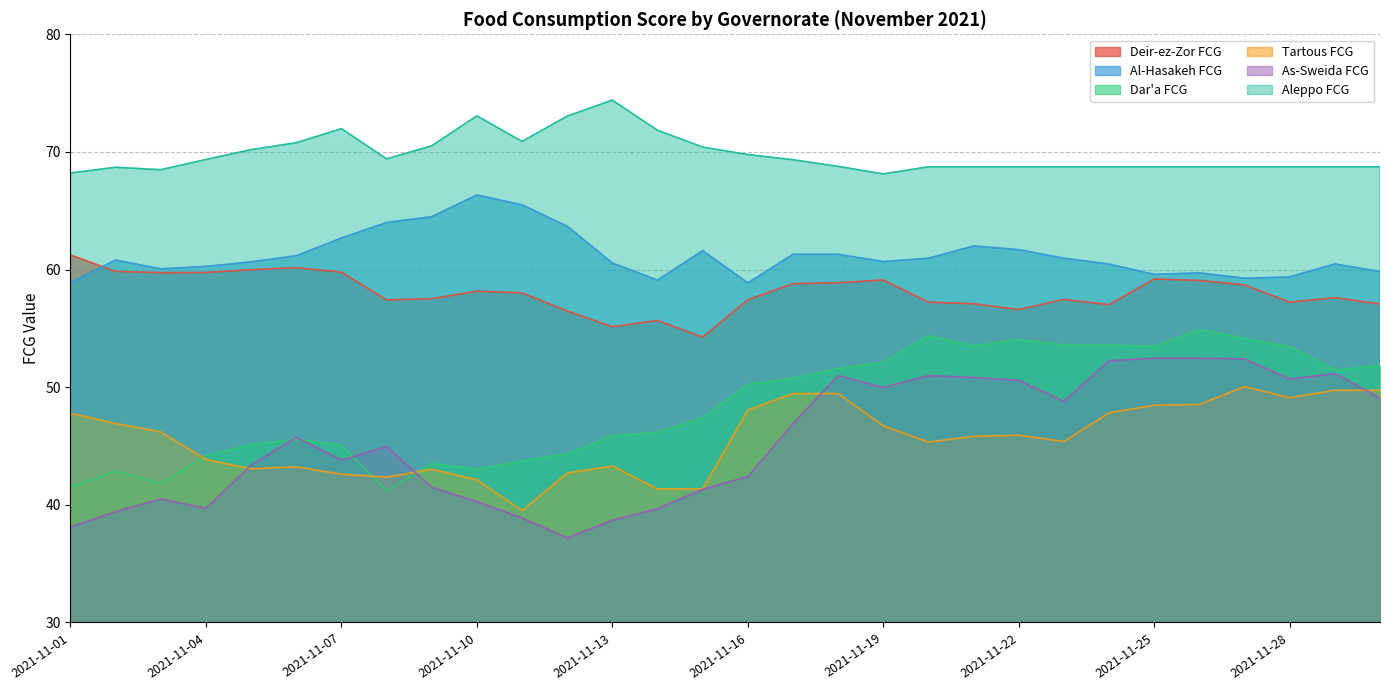

At which category is the sum across all series the highest?

2021-11-26